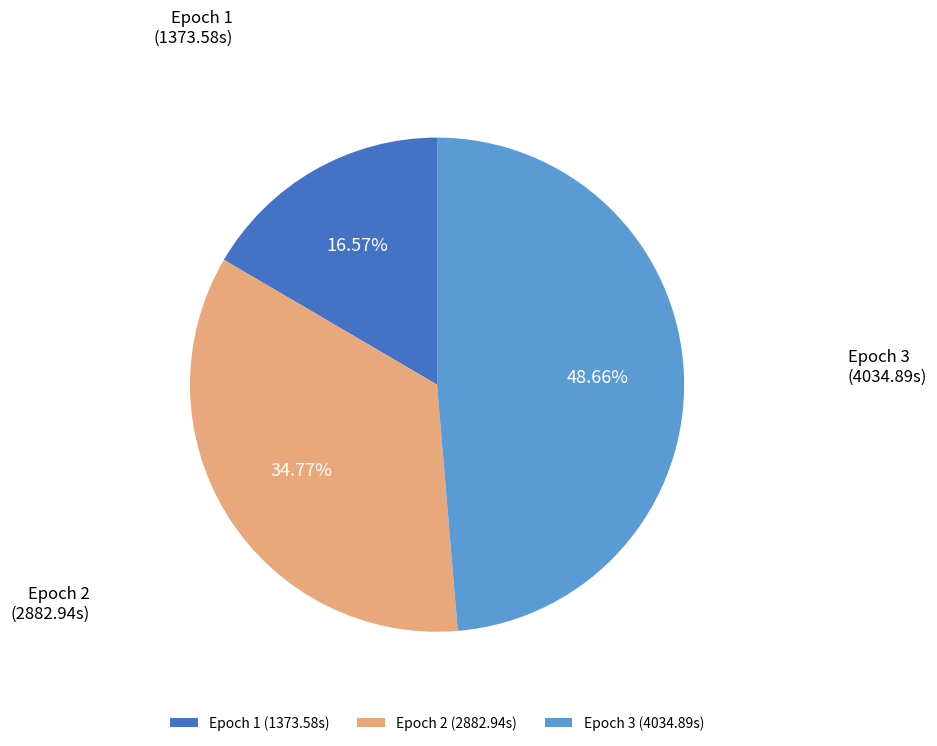

Does any single category account for the majority?

No